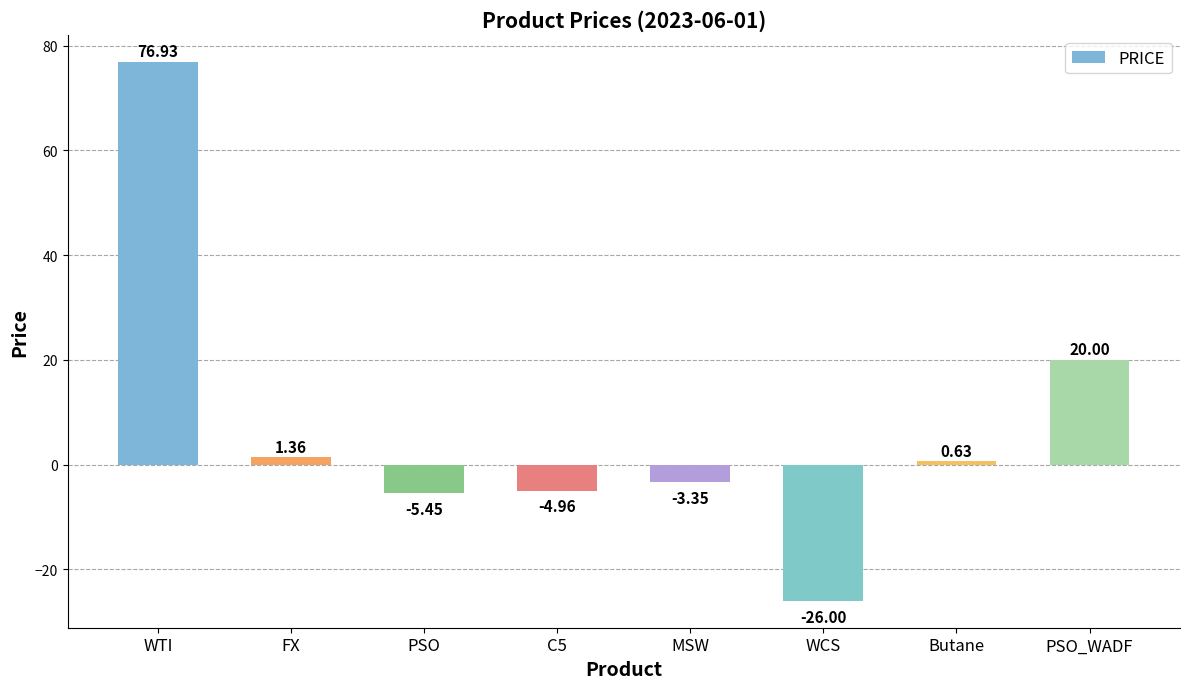

Which label corresponds to the largest value in the chart?

WTI